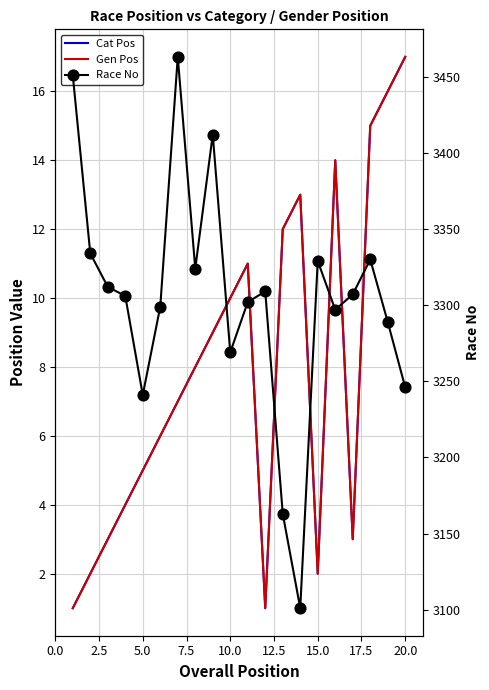

Which series has the largest Y range (max minus min)?

Race No